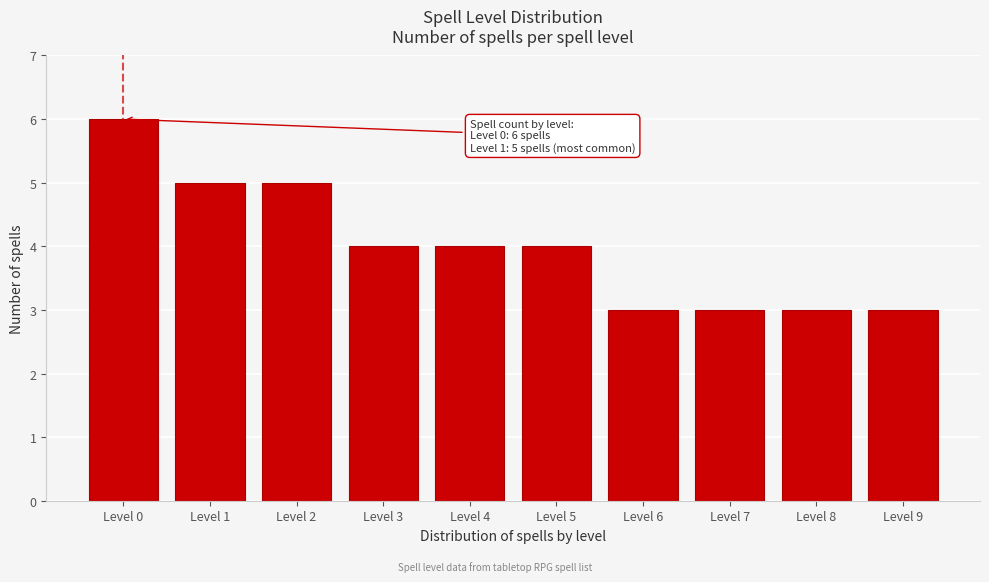

Reading right to left, list all the values displayed in this chart.

Level 9=3	Level 8=3	Level 7=3	Level 6=3	Level 5=4	Level 4=4	Level 3=4	Level 2=5	Level 1=5	Level 0=6